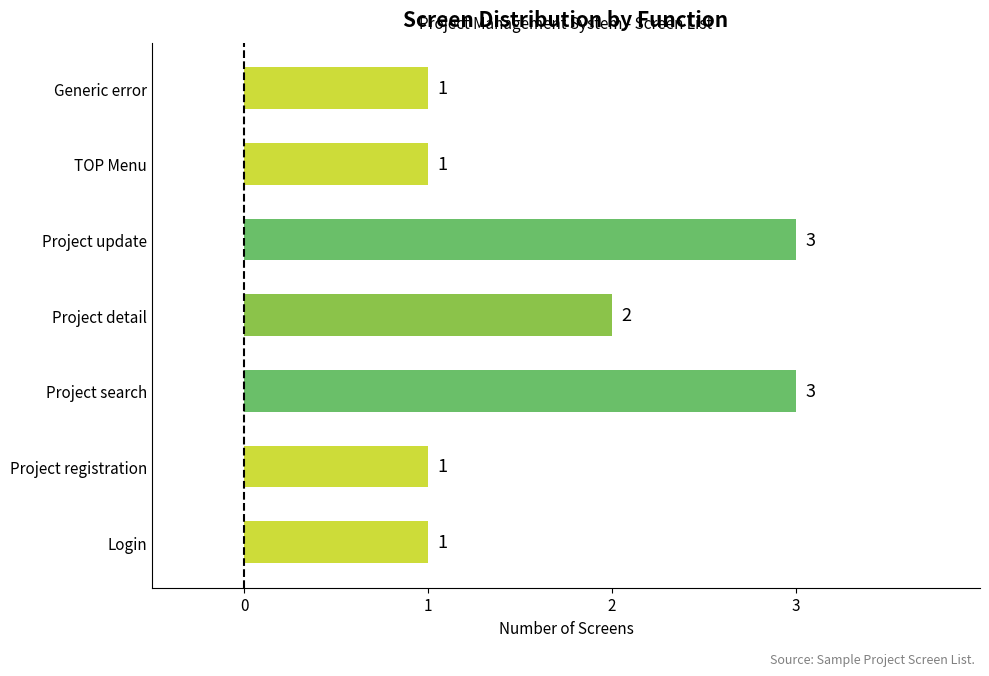

What is the change in value from Project registration to Project update?

+2